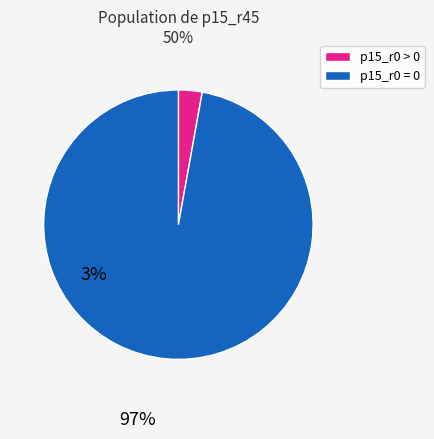

Does any single category account for the majority?

Yes